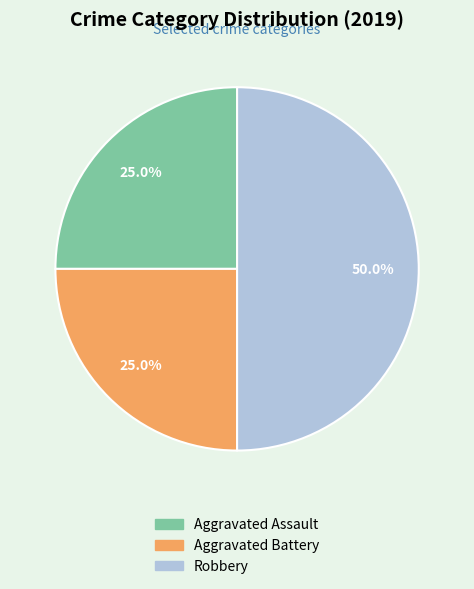

To the nearest percent, what portion does Aggravated Battery represent?

25%